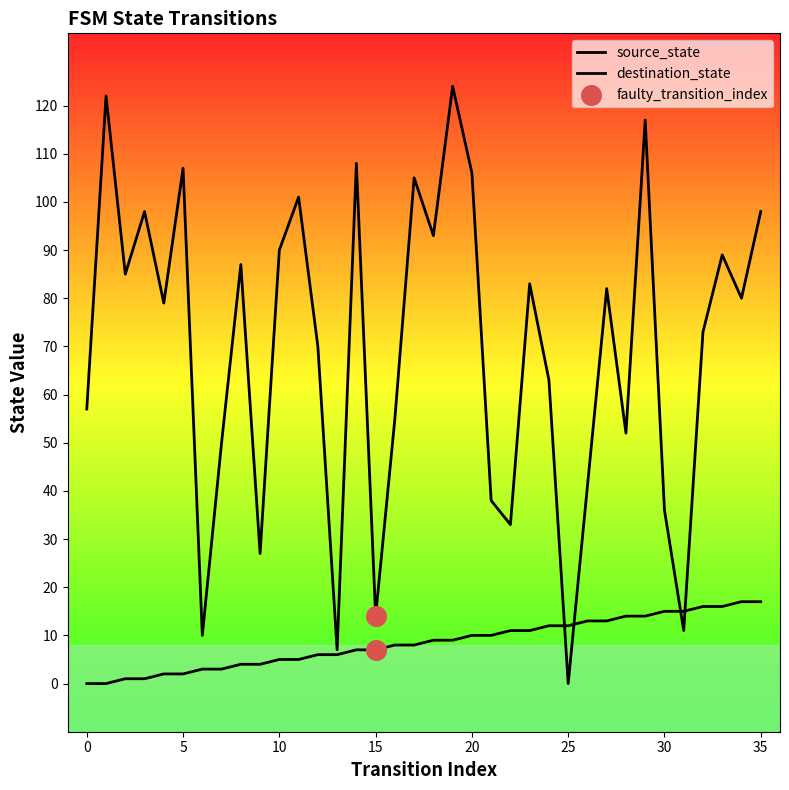

At which category is the sum across all series the highest?

19